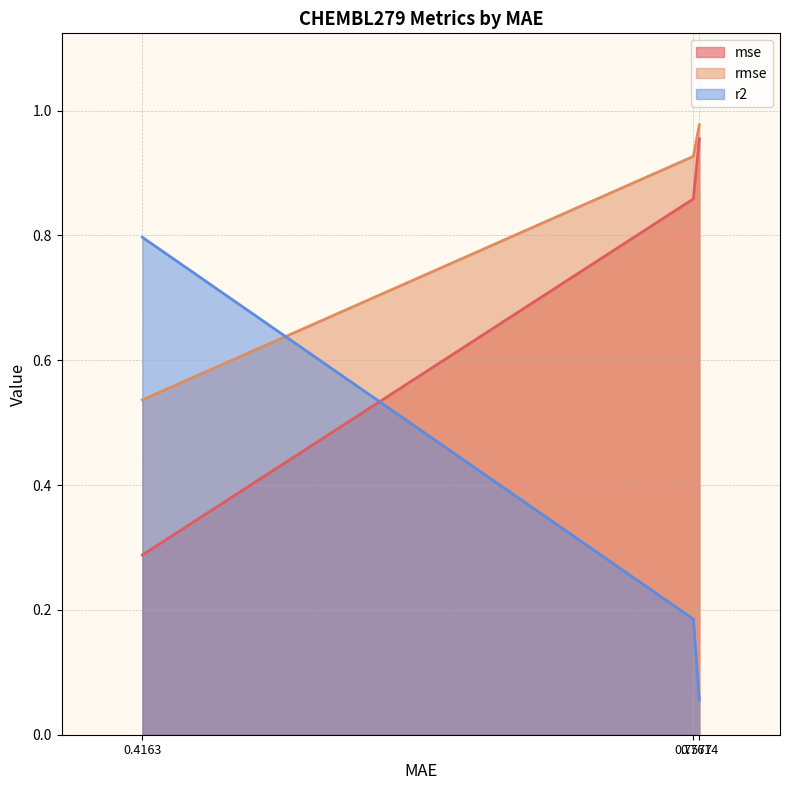

What is the maximum value for r2?

0.8